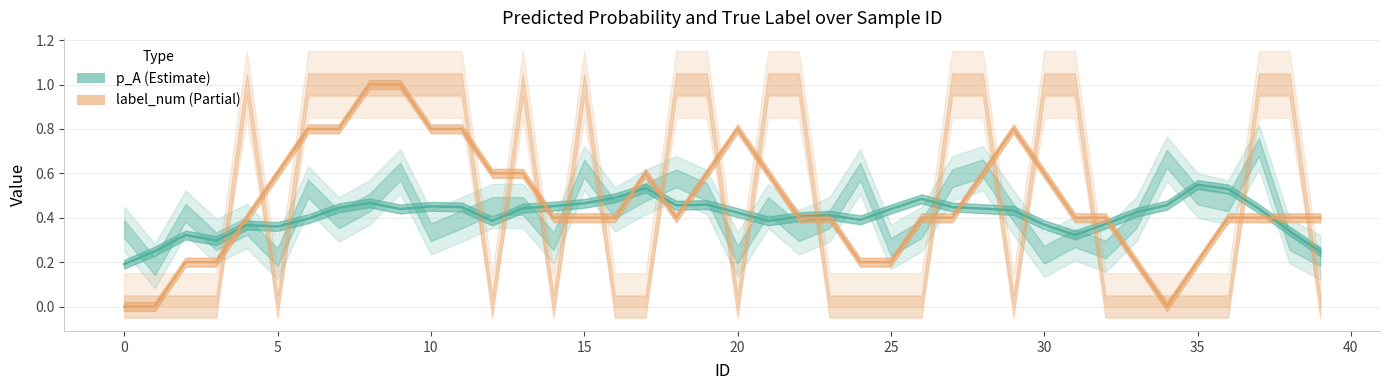

List the series in order of their peak value, lowest first.

p_A (Estimate), label_num (Partial)